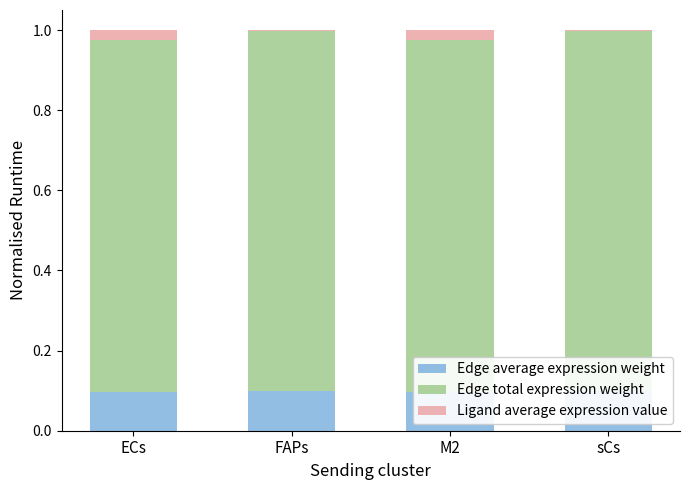

Reading right to left, what are all the values shown in this chart?

Edge average expression weight: sCs=0.1	M2=0.1	FAPs=0.1	ECs=0.1
Edge total expression weight: sCs=0.9	M2=0.9	FAPs=0.9	ECs=0.9
Ligand average expression value: sCs=0.0	M2=0.0	FAPs=0.0	ECs=0.0